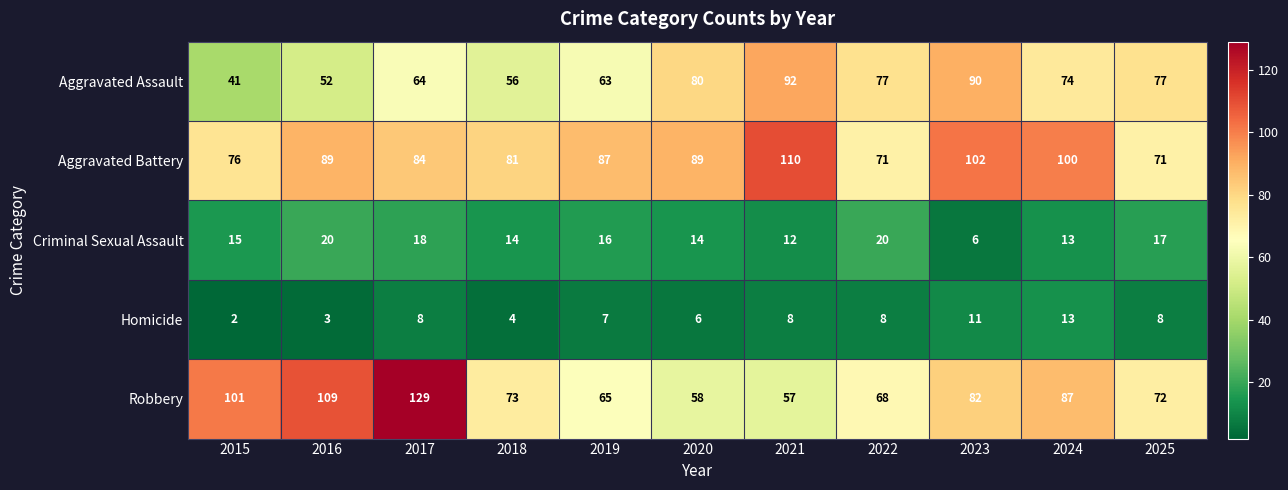

Which series has the largest range (max minus min)?

Robbery